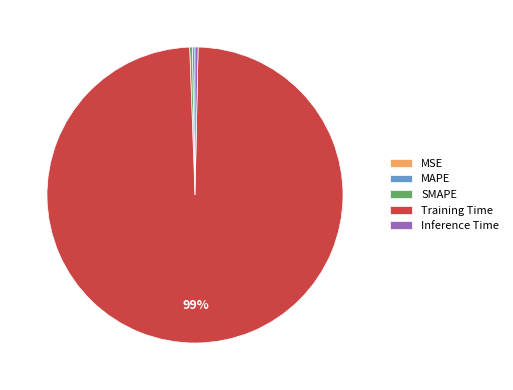

Does Training Time represent more than half of the total?

Yes